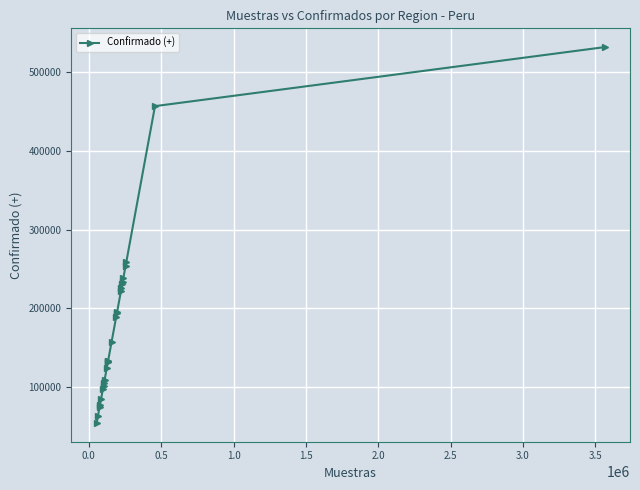

What is the smallest value displayed?

54045